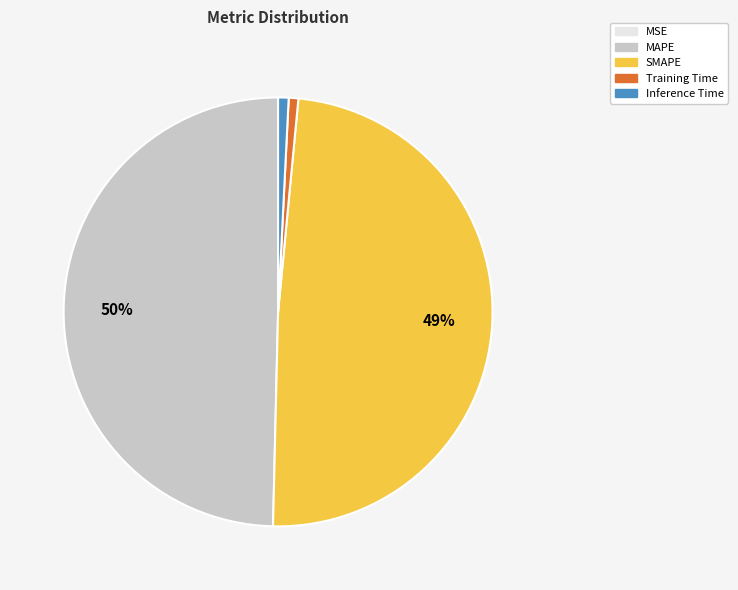

What is the largest slice in the pie chart?

MAPE